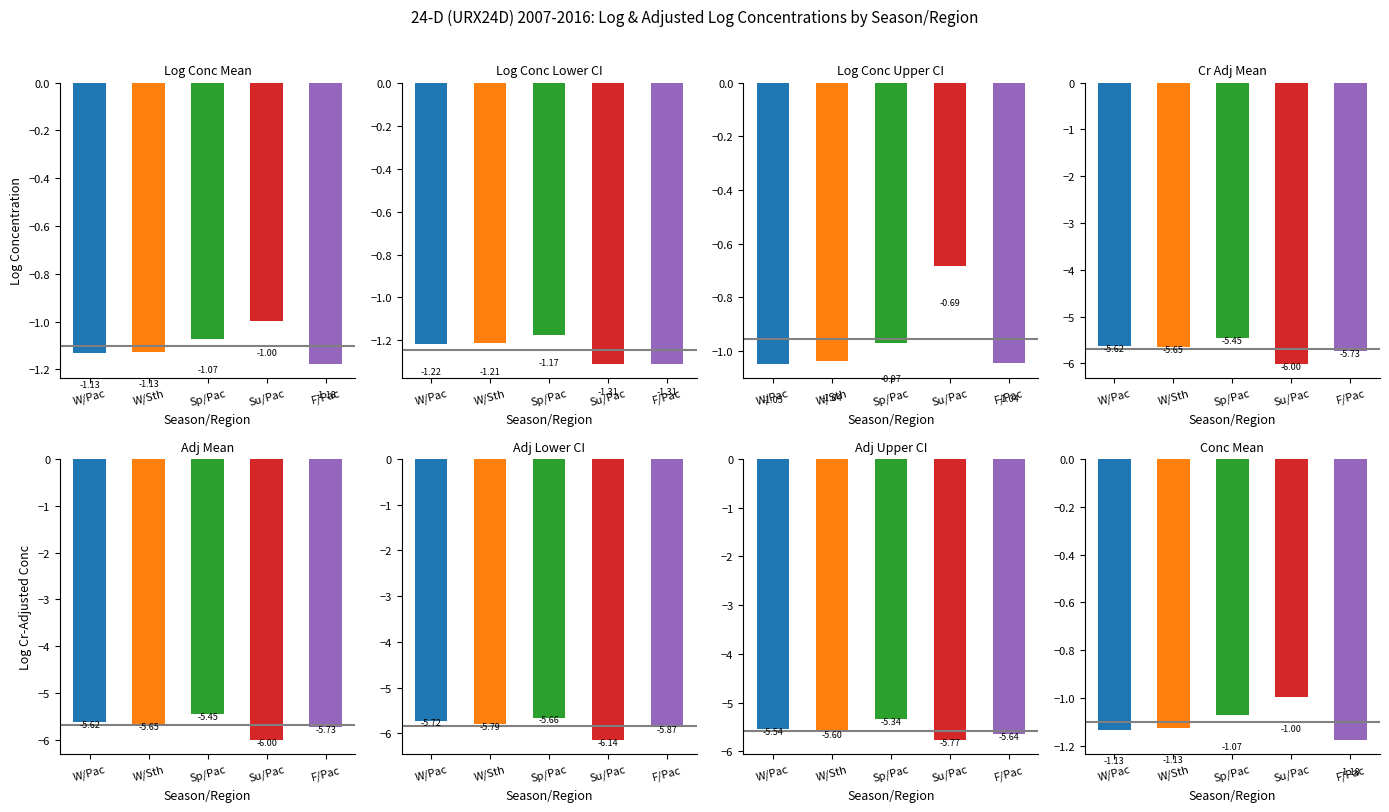

True or false: Log Cr Adj Lower CI has a value of -5.8 at Winter/Mountain.

True